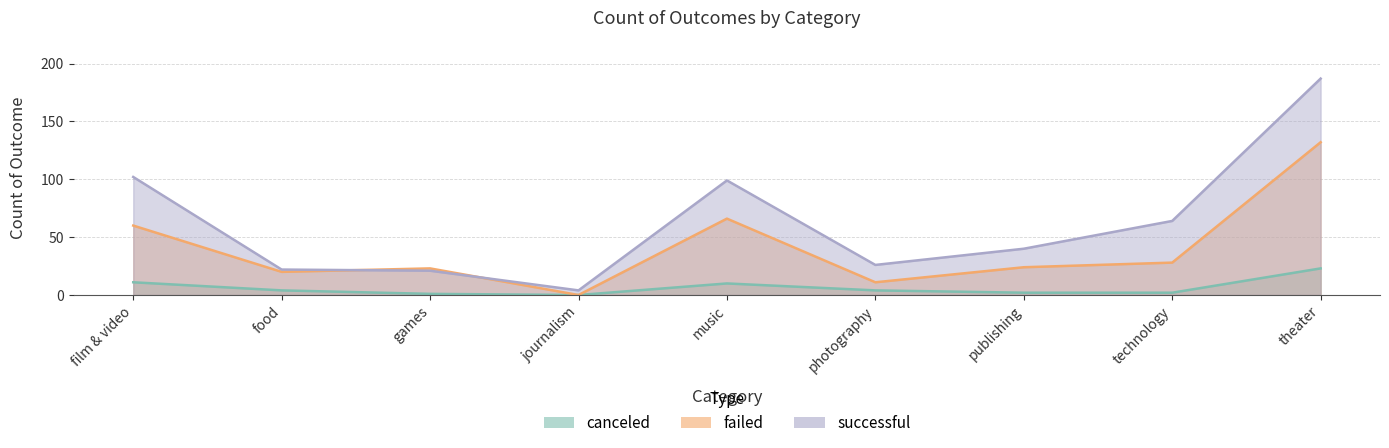

Which series has the largest range (max minus min)?

successful